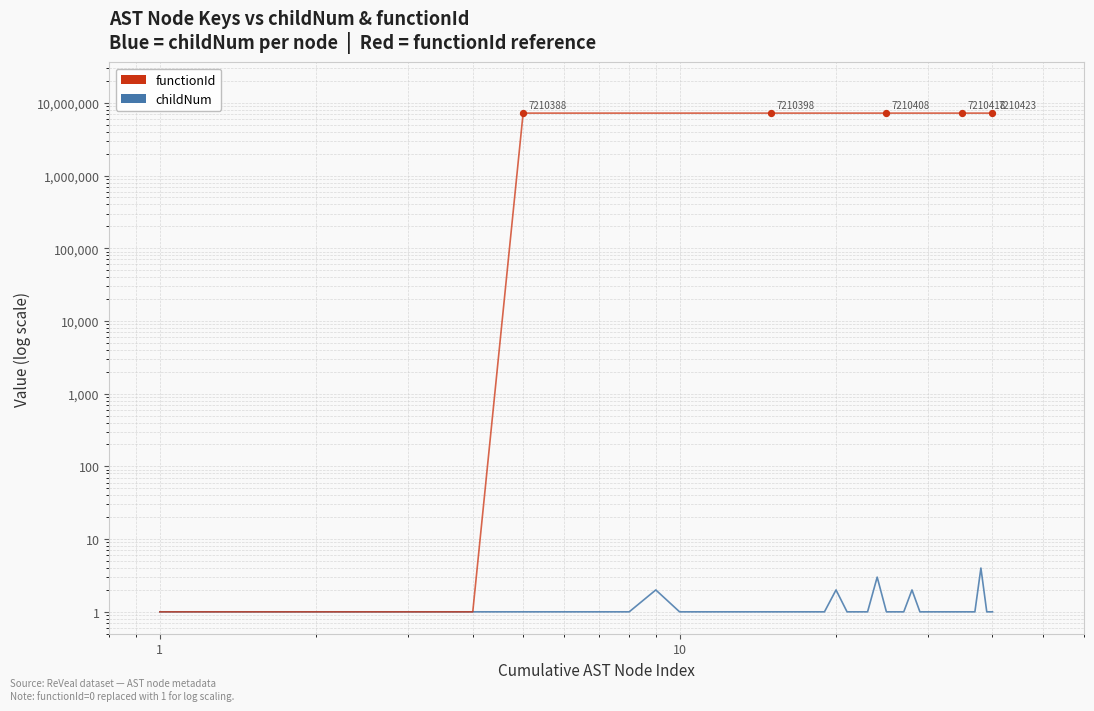

Which series reaches the minimum Y coordinate?

childNum